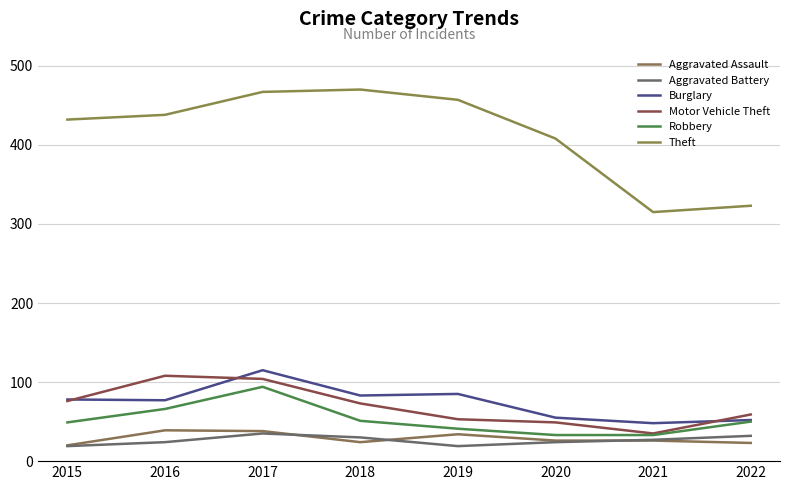

Which series has the widest spread of values?

Theft